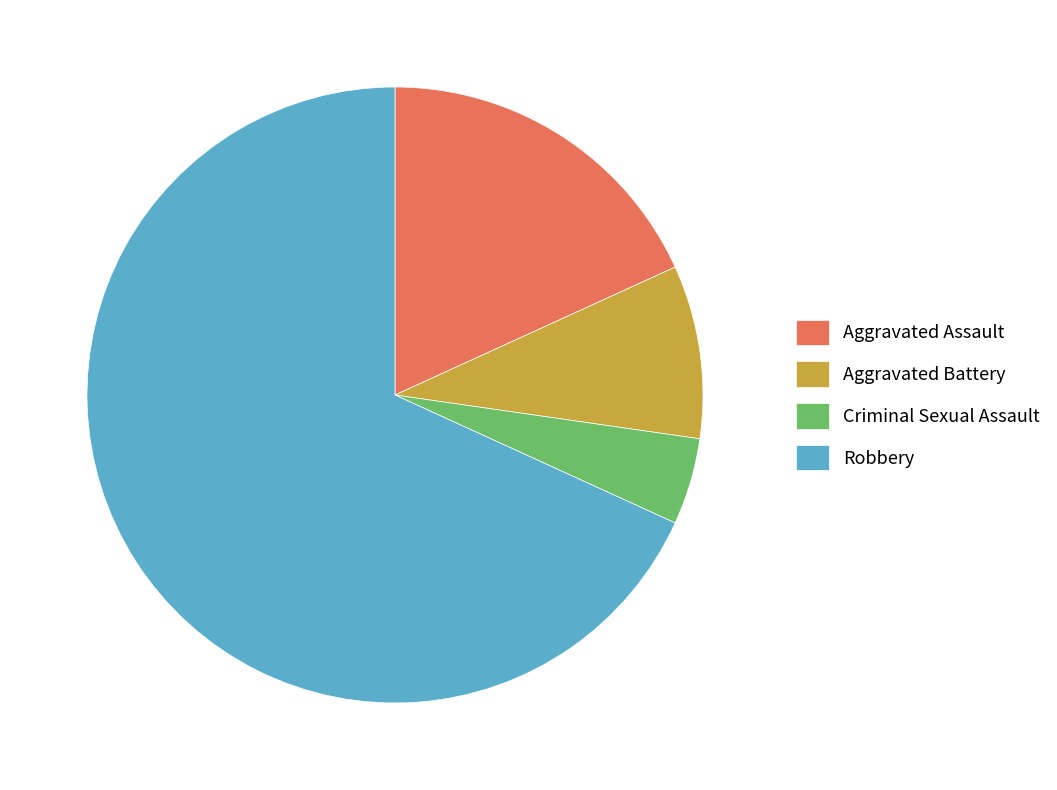

Is the sum of Aggravated Battery and Criminal Sexual Assault greater than half?

No